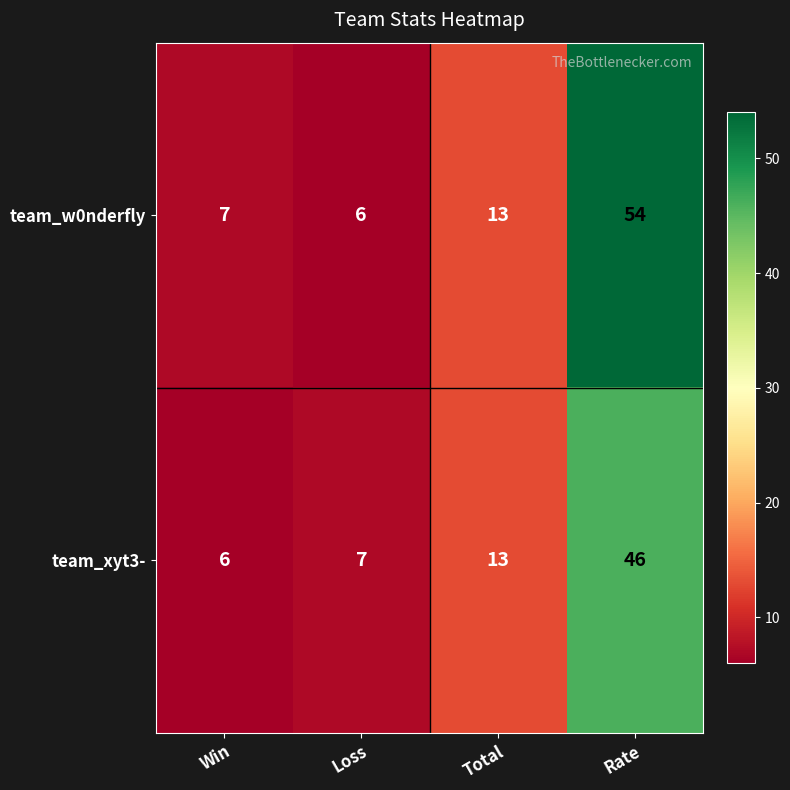

Which label corresponds to the largest value in the chart?

Rate